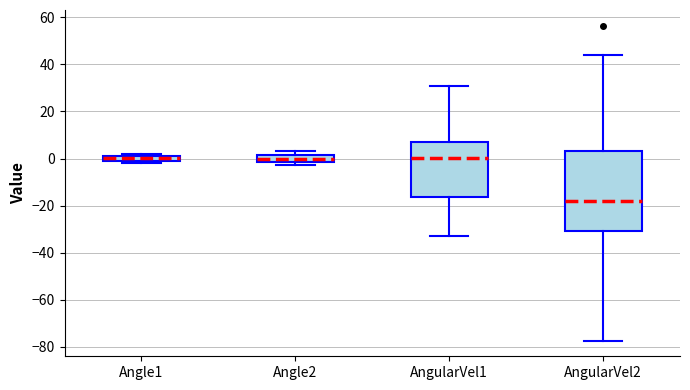

Where does the median line of the box for Angle1 sit on the y-axis? The values are not printed on the chart, so give them approximately, as read against the axis.

0